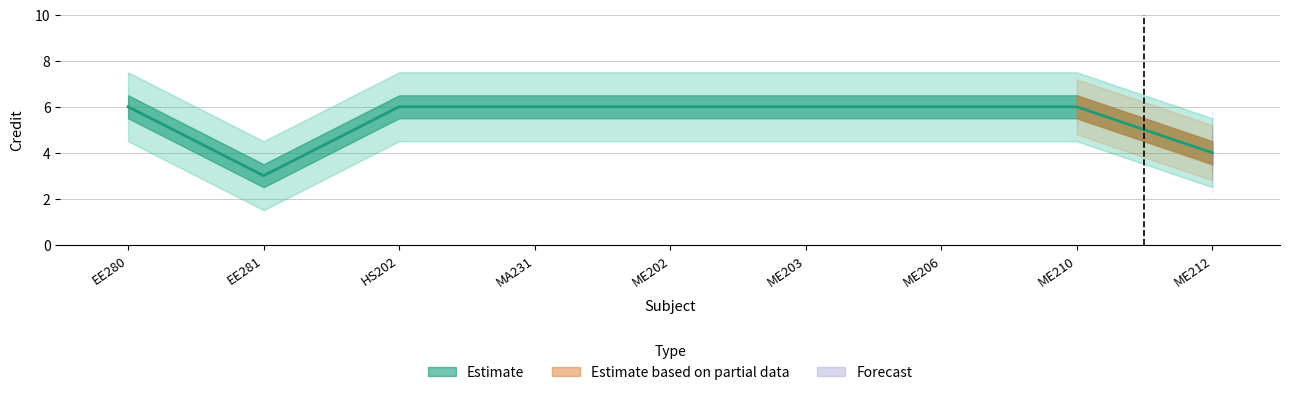

What is the maximum value shown in the chart?

6